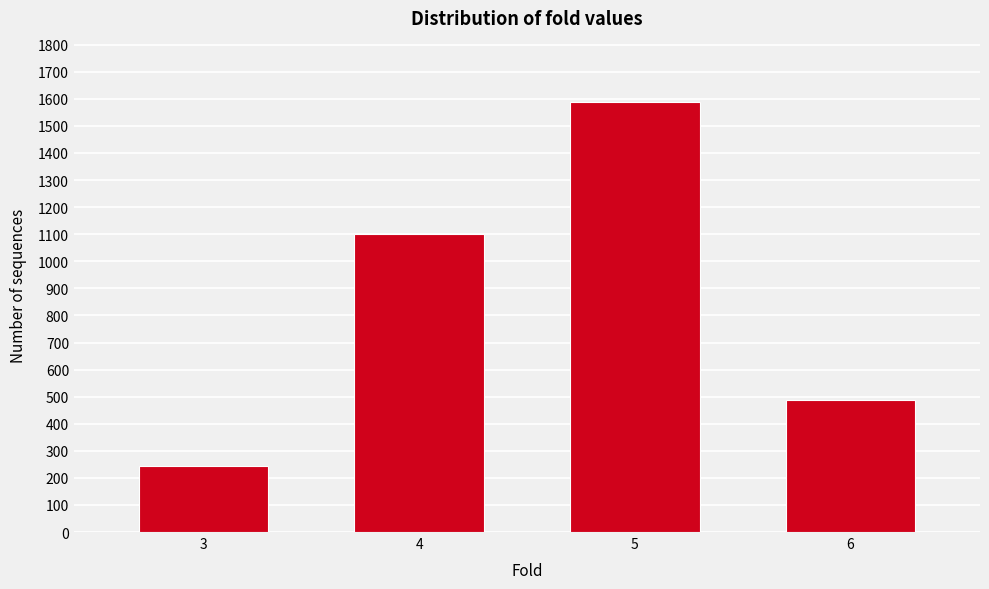

Reading left to right, transcribe all the data shown in this chart.

3=244	4=1099	5=1587	6=488